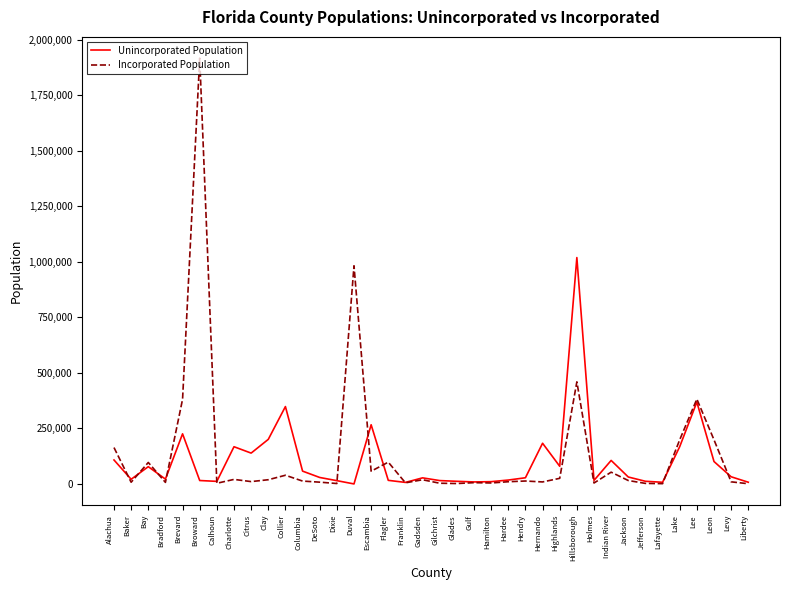

In Incorporated Population, how many points are lower than both neighbors (excluding endpoints)?

12